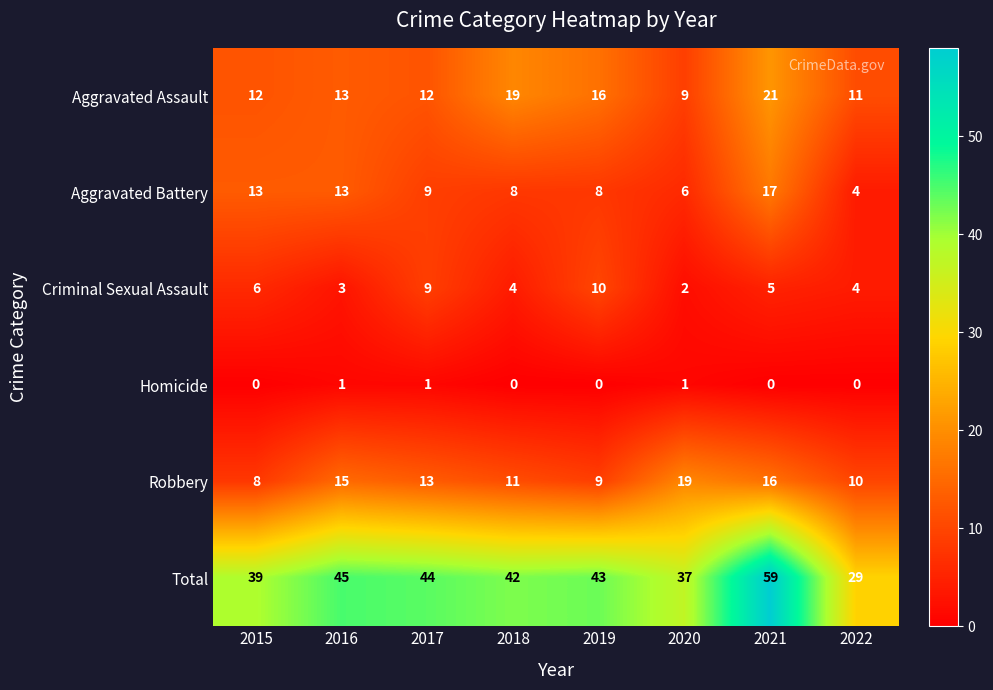

At how many categories does at least one series exceed 40?

5